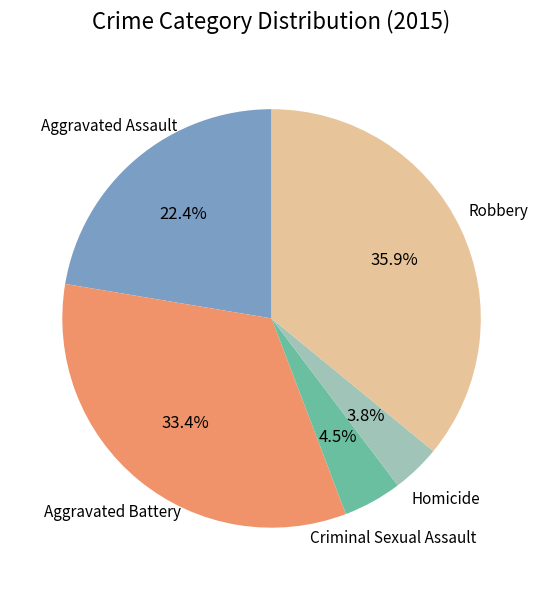

Is there a majority slice in this chart?

No